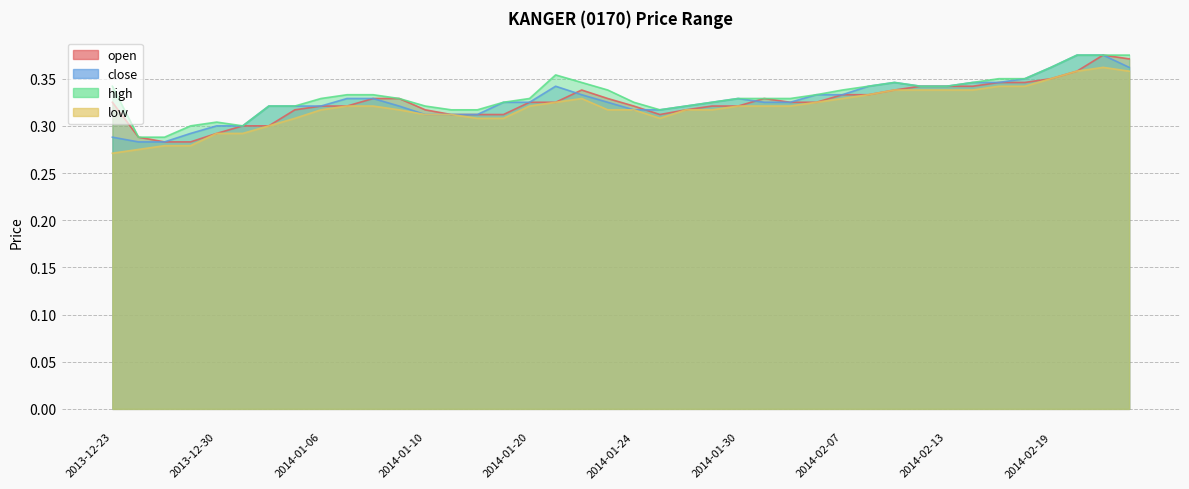

True or false: low and high cross at least once.

False